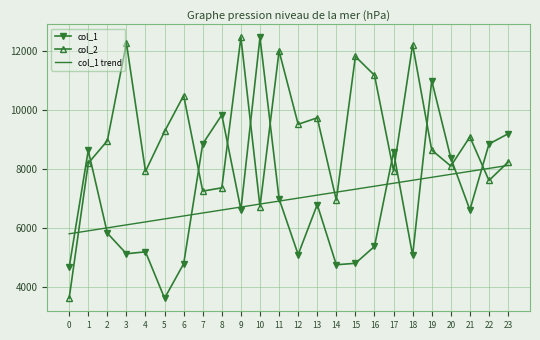

True or false: col_1 trend has more than 1 interior local peaks.

False